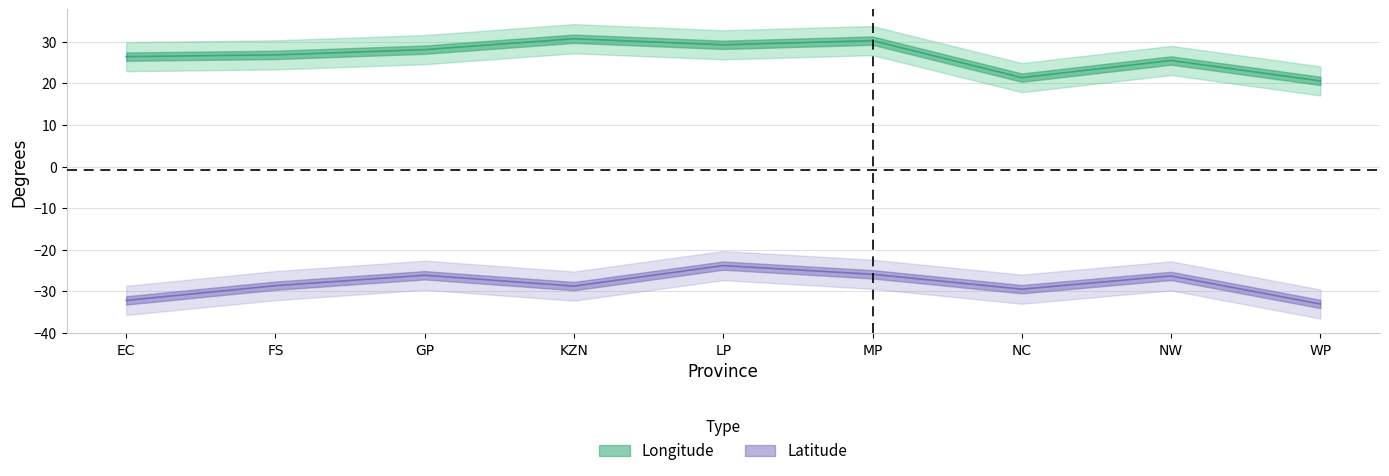

How many interior local valleys does the Longitude series have?

2